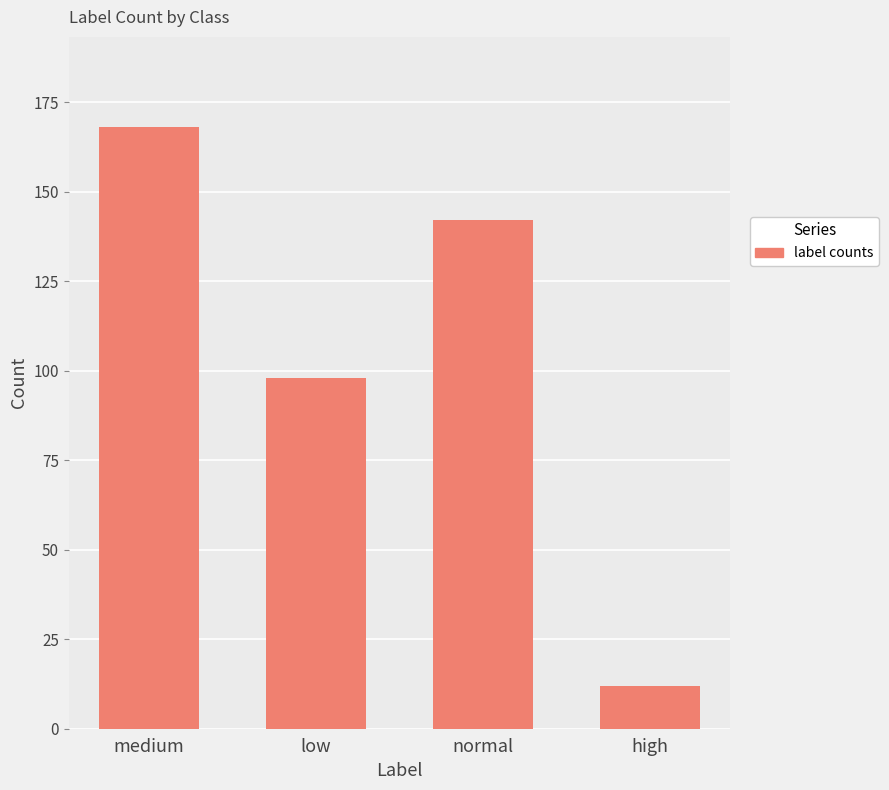

At which label is the value closest to 90?

low